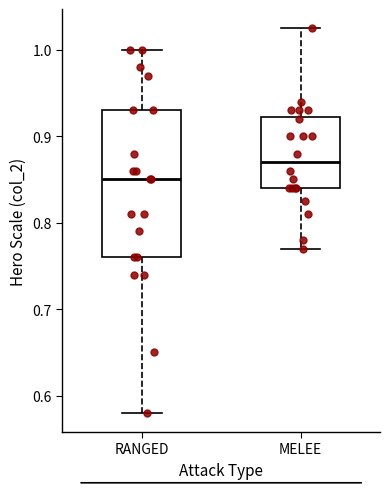

Where does the median line of the box for MELEE sit on the y-axis? The values are not printed on the chart, so give them approximately, as read against the axis.

0.87